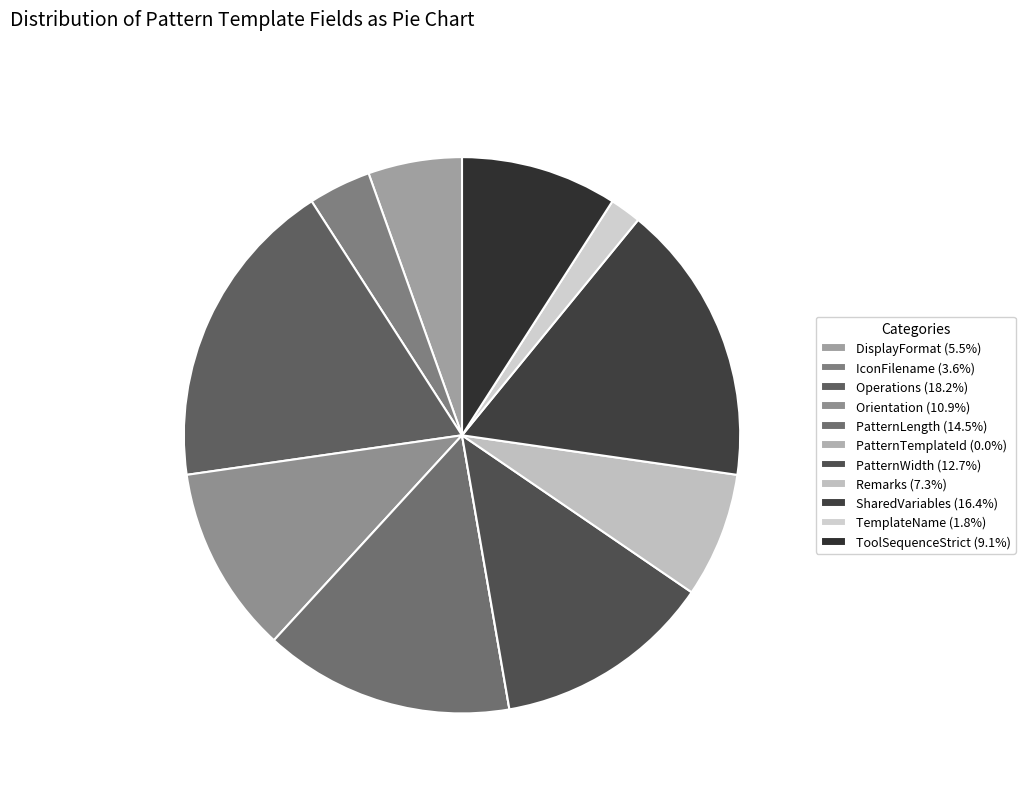

How much of the chart is everything except PatternWidth?

87.3%